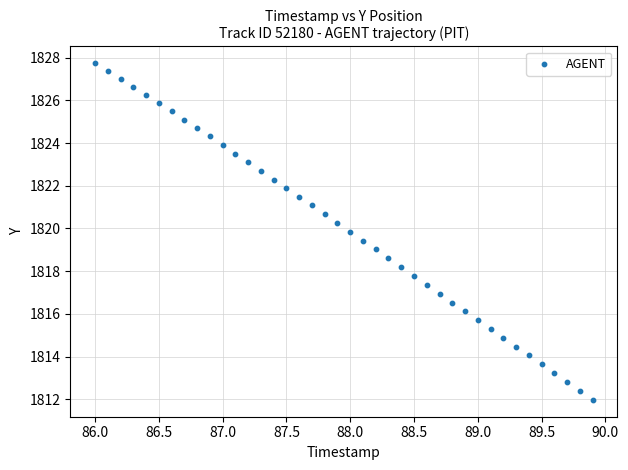

What is the range of Y values (max minus min)?

15.8